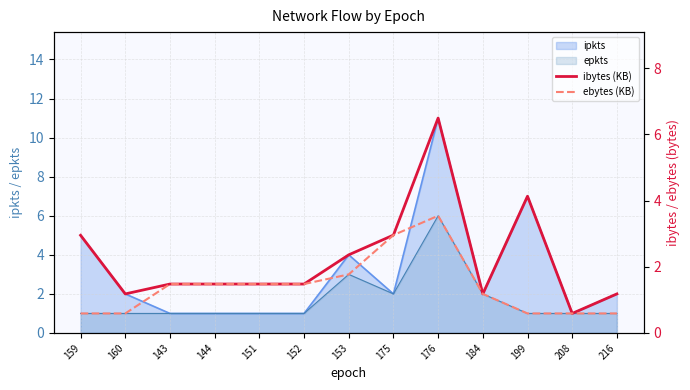

Reading left to right, extract all data points from this chart.

ibytes (KB): 3.0	1.2	1.5	1.5	1.5	1.5	2.4	3.0	6.5	1.2	4.1	0.6	1.2
ebytes (KB): 0.6	0.6	1.5	1.5	1.5	1.5	1.8	3.0	3.5	1.2	0.6	0.6	0.6